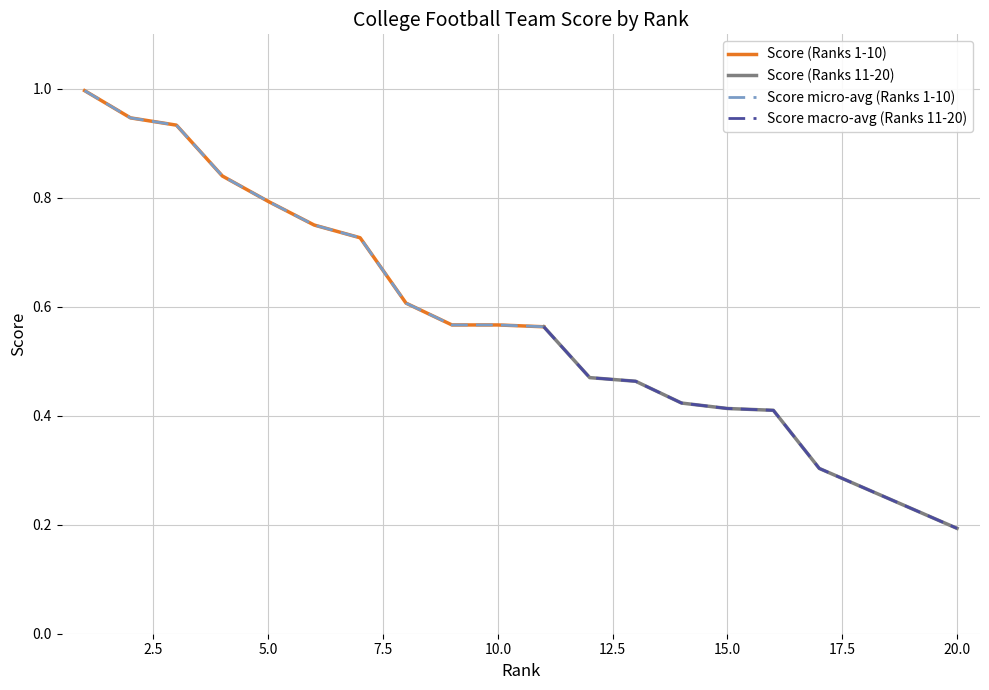

At which category does the chart reach its minimum across all series?

20